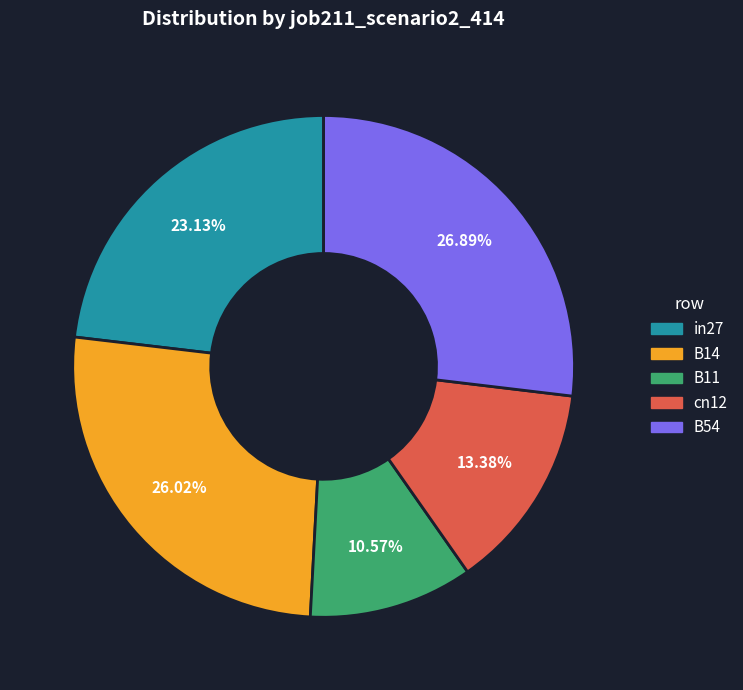

The B54 slice represents 20% of the pie. True or false?

False